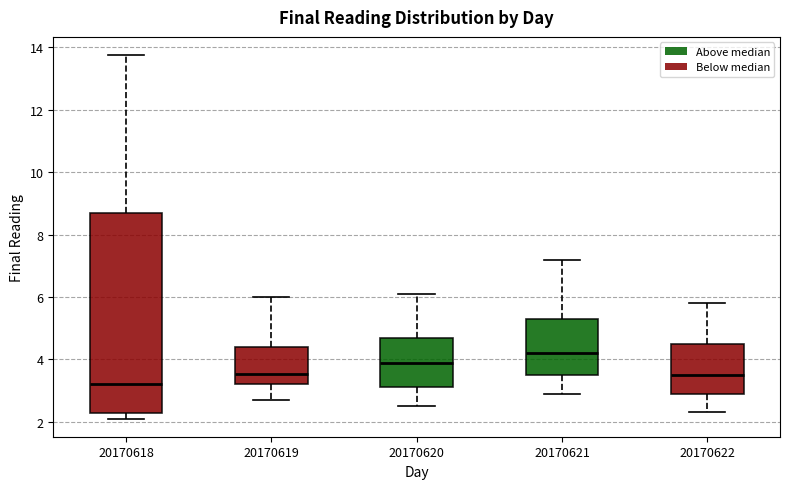

Which box is the tallest, from its lower edge to its upper edge?

20170618